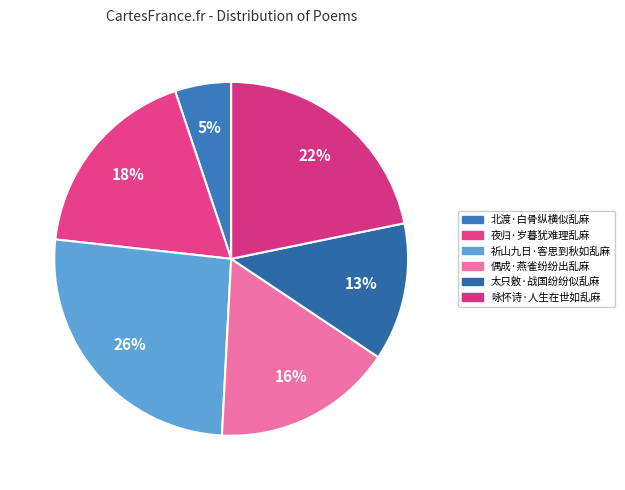

True or false: 北渡·白骨纵横似乱麻 accounts for 1% of the total.

False